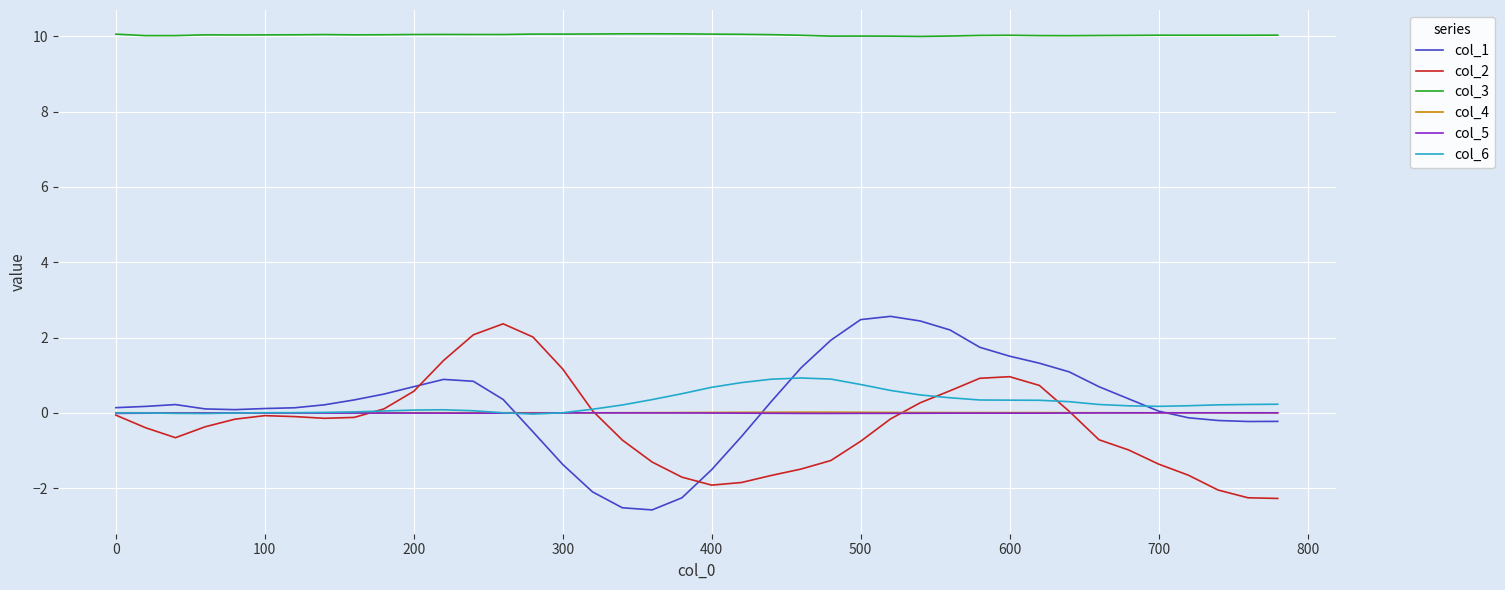

Which series has the largest total across all categories?

col_3